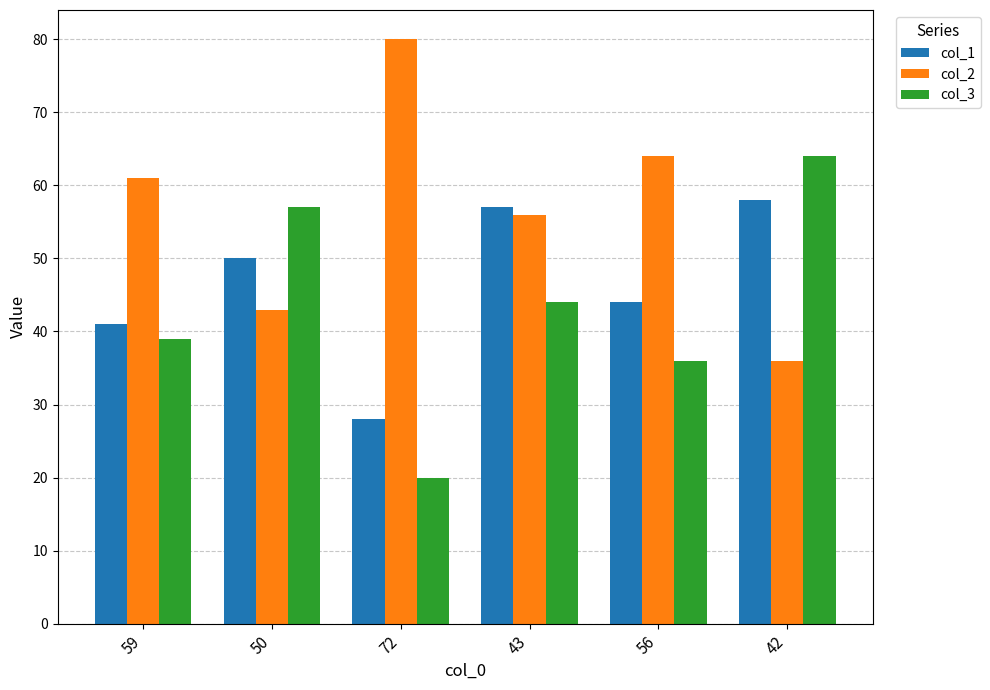

What is the difference between the highest and lowest values at 42?

28